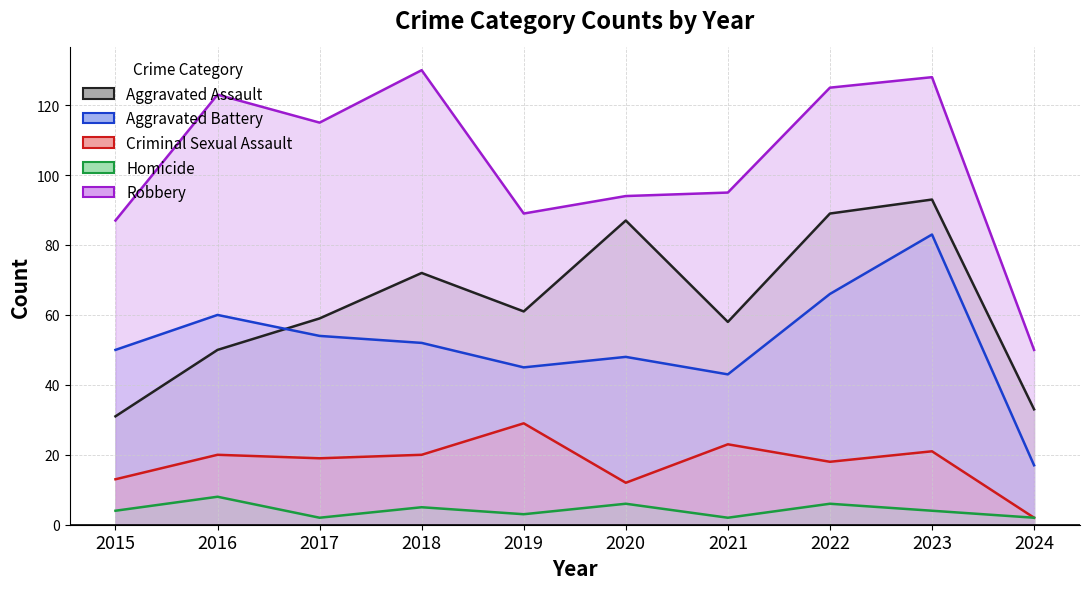

Reading left to right, transcribe all the data shown in this chart.

Aggravated Assault: 2015=31	2016=50	2017=59	2018=72	2019=61	2020=87	2021=58	2022=89	2023=93	2024=33
Aggravated Battery: 2015=50	2016=60	2017=54	2018=52	2019=45	2020=48	2021=43	2022=66	2023=83	2024=17
Criminal Sexual Assault: 2015=13	2016=20	2017=19	2018=20	2019=29	2020=12	2021=23	2022=18	2023=21	2024=2
Homicide: 2015=4	2016=8	2017=2	2018=5	2019=3	2020=6	2021=2	2022=6	2023=4	2024=2
Robbery: 2015=87	2016=123	2017=115	2018=130	2019=89	2020=94	2021=95	2022=125	2023=128	2024=50